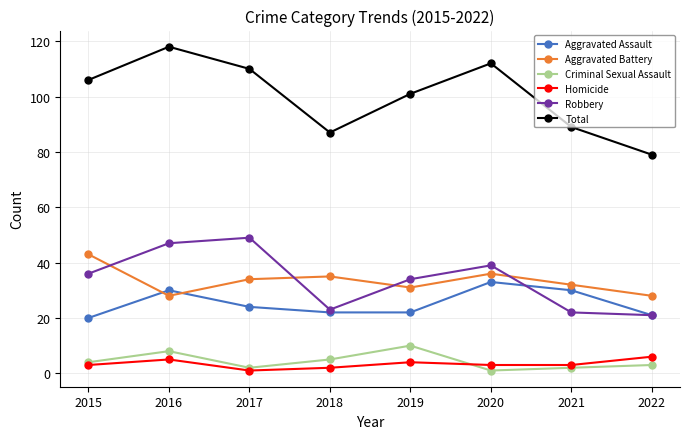

The Aggravated Battery series shows 31 at 2019. True or false?

True